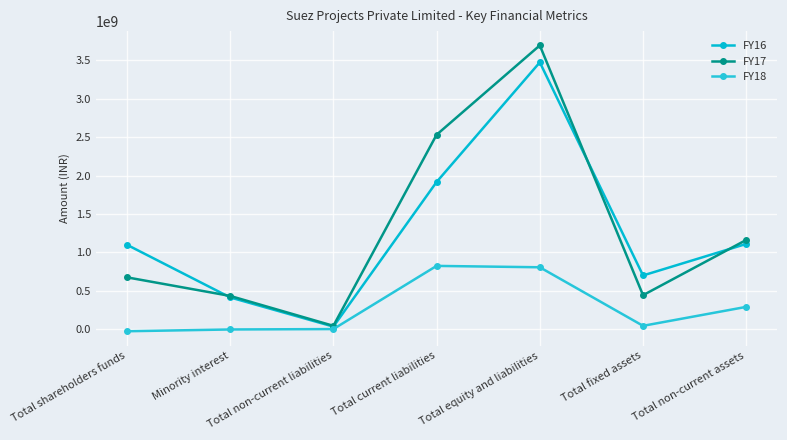

Is the value of FY17 at Total shareholders funds greater than the value of FY16 at Total equity and liabilities?

No